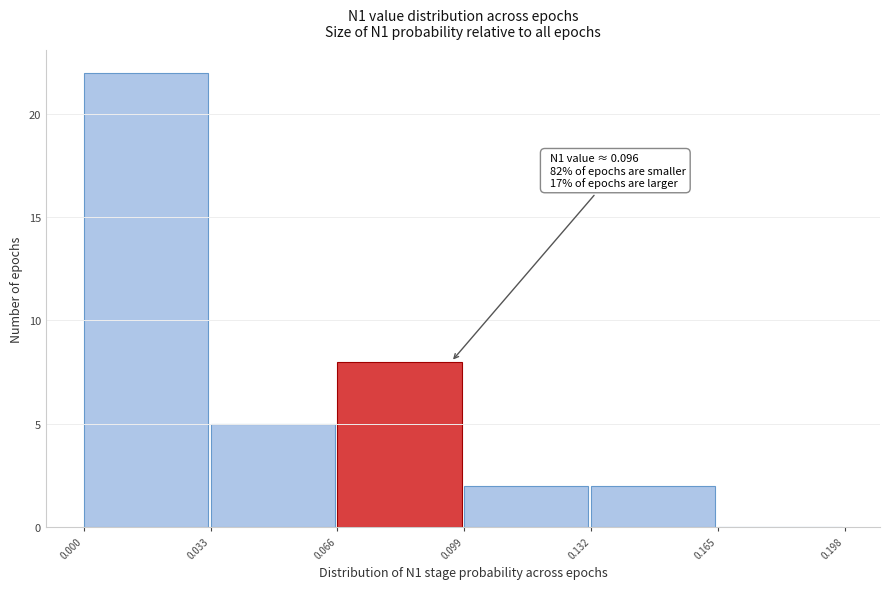

Which range on the x-axis has the tallest bar?

0.000 to 0.033